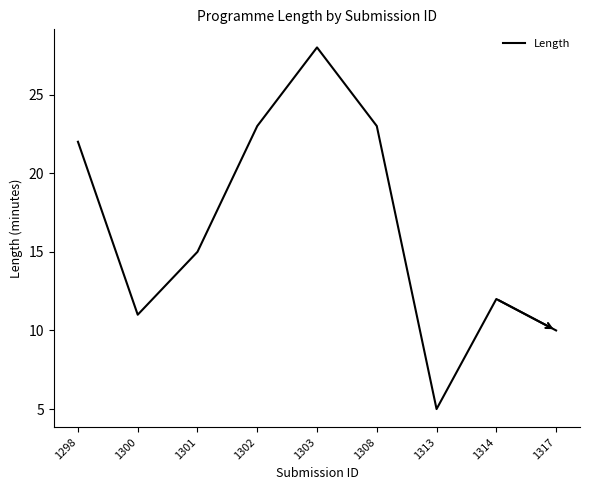

The value at 1300 is 11. True or false?

True